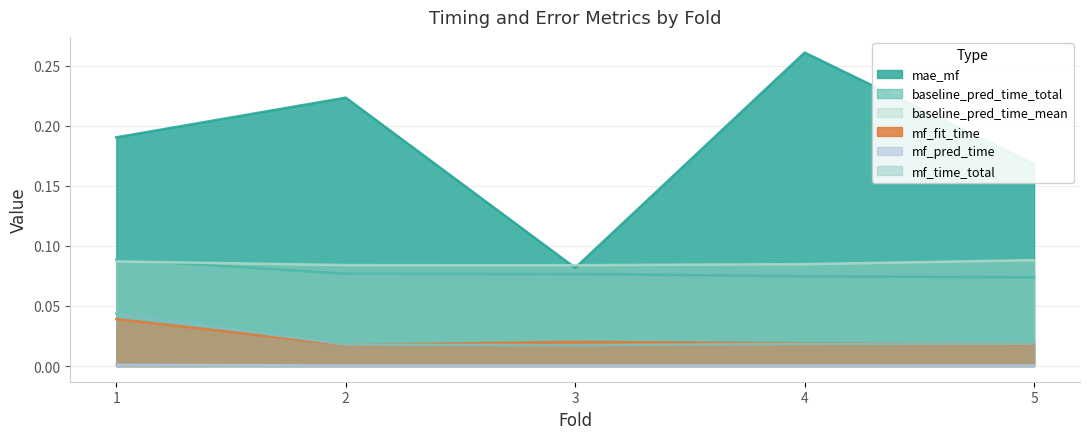

Between 1 and 3, which series saw the biggest shift?

mae_mf